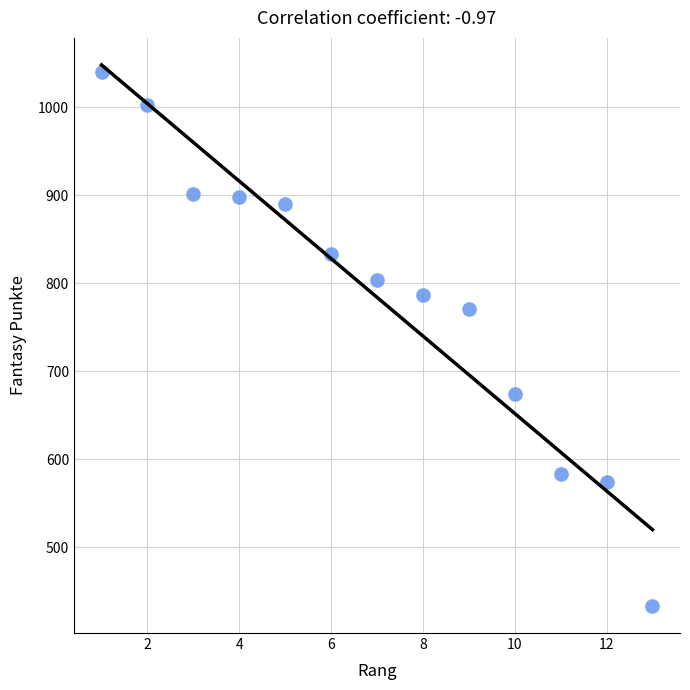

What is the range of Y values (max minus min)?

607